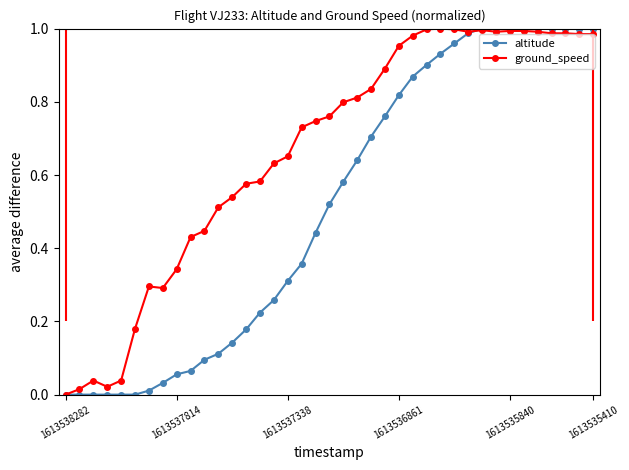

How many lines are shown in the chart?

2